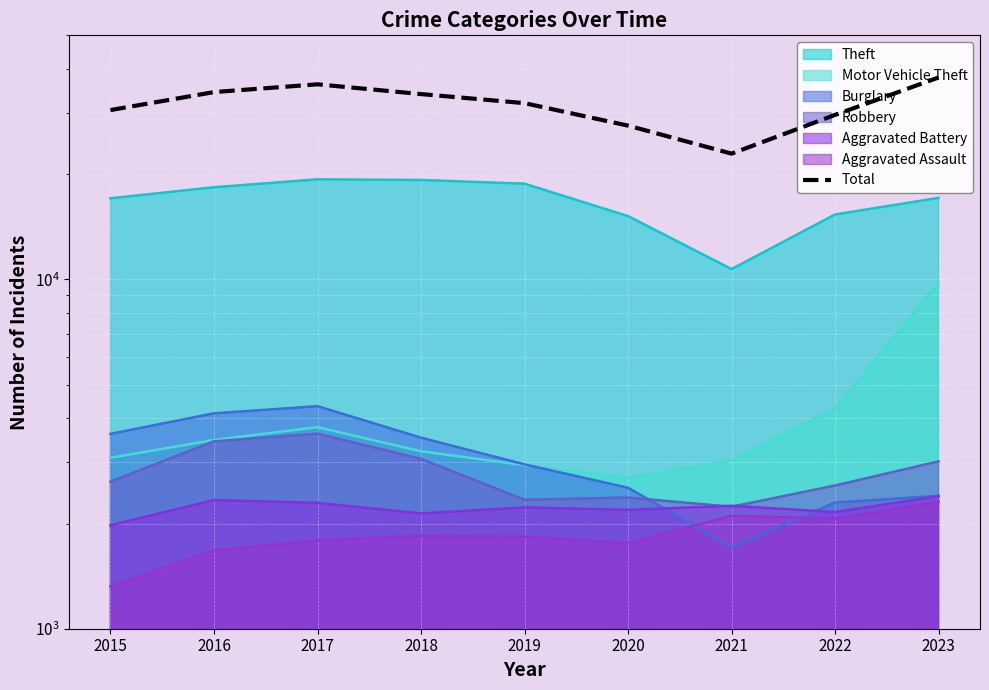

Count the number of values greater than 31973.

4